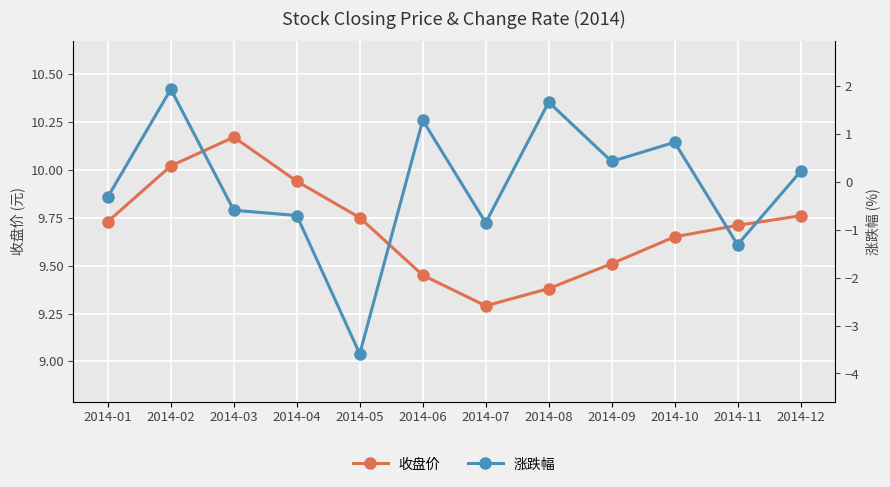

Reading left to right, extract all data points from this chart.

收盘价: 9.7	10.0	10.2	9.9	9.8	9.4	9.3	9.4	9.5	9.7	9.7	9.8
涨跌幅: -0.3	1.9	-0.6	-0.7	-3.6	1.3	-0.8	1.7	0.4	0.8	-1.3	0.2